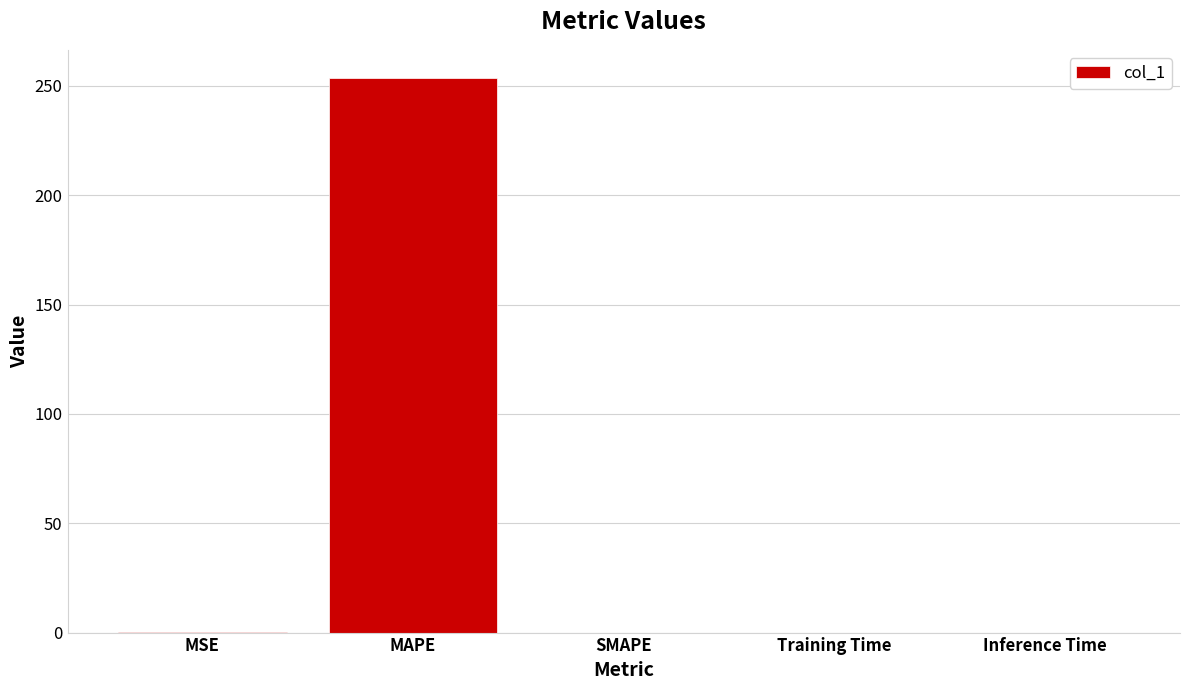

What is the sum of all values?

253.9